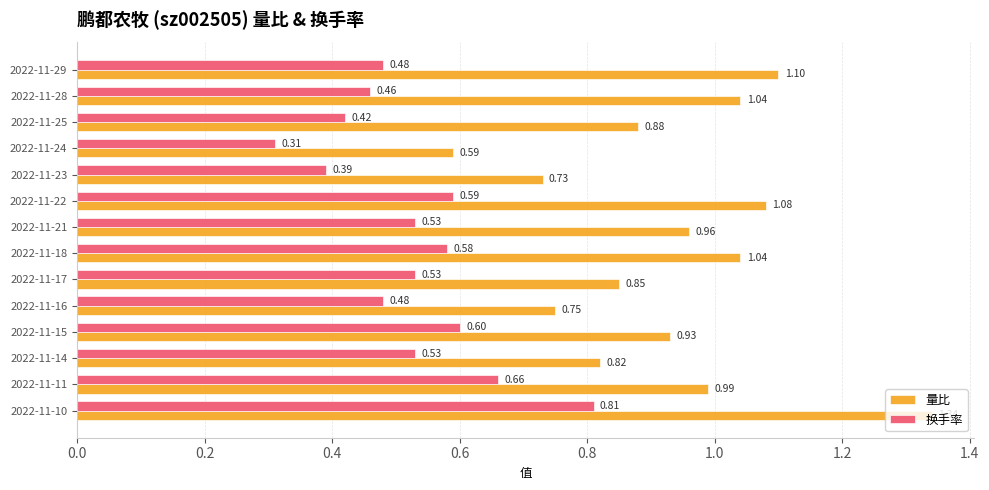

What is the total value across all series at 2022-11-22?

1.7